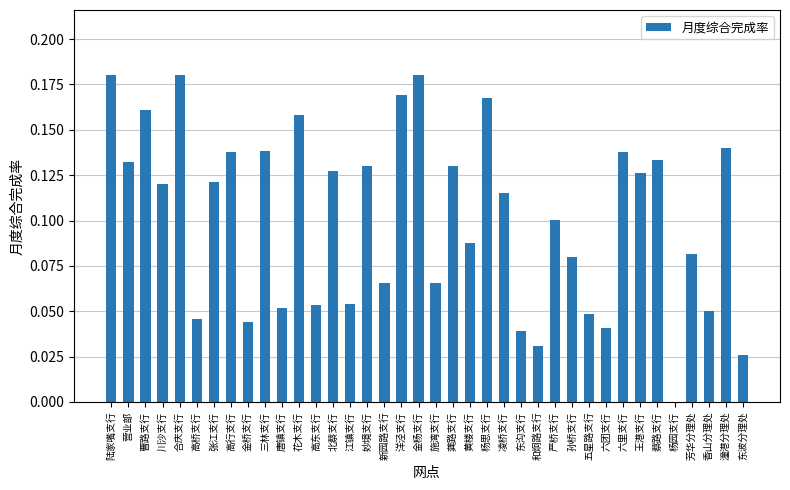

Which has a higher value, 陆家嘴支行 or 严桥支行?

陆家嘴支行